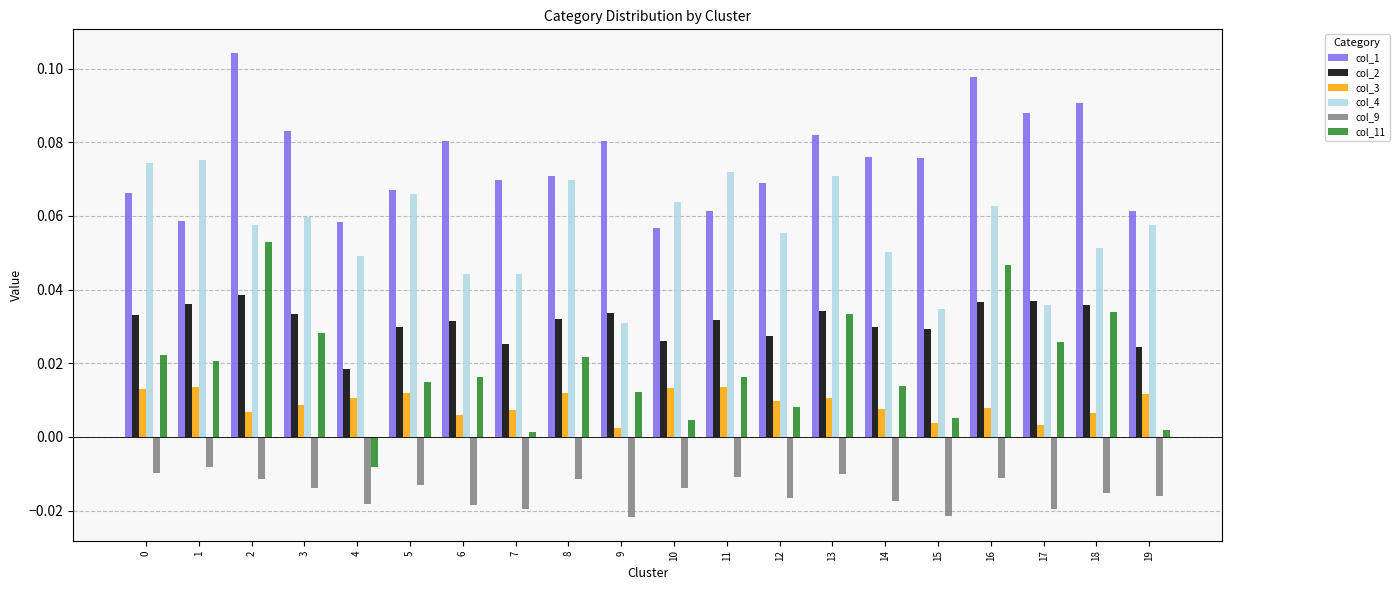

At which label does col_11 reach its minimum?

4